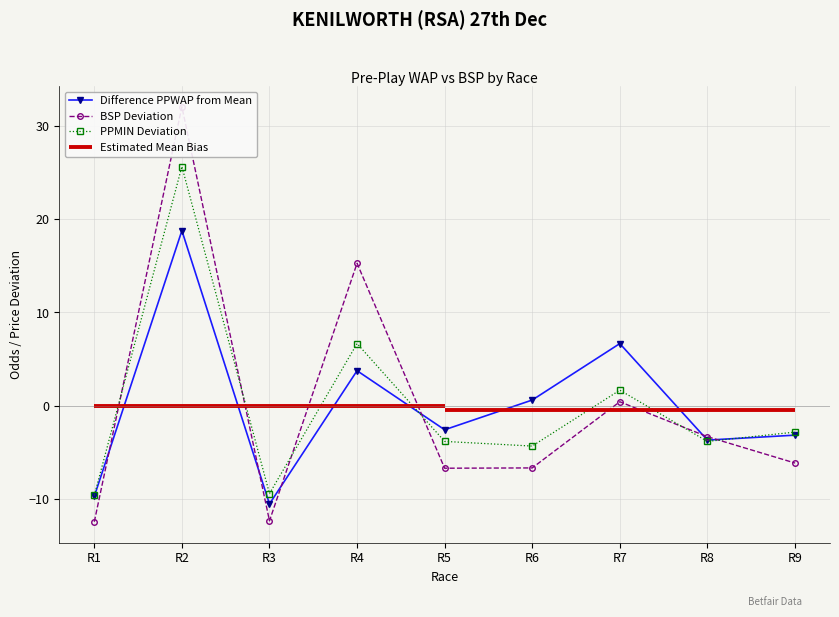

What is the difference between the BSP values at R7 and R2?

31.7